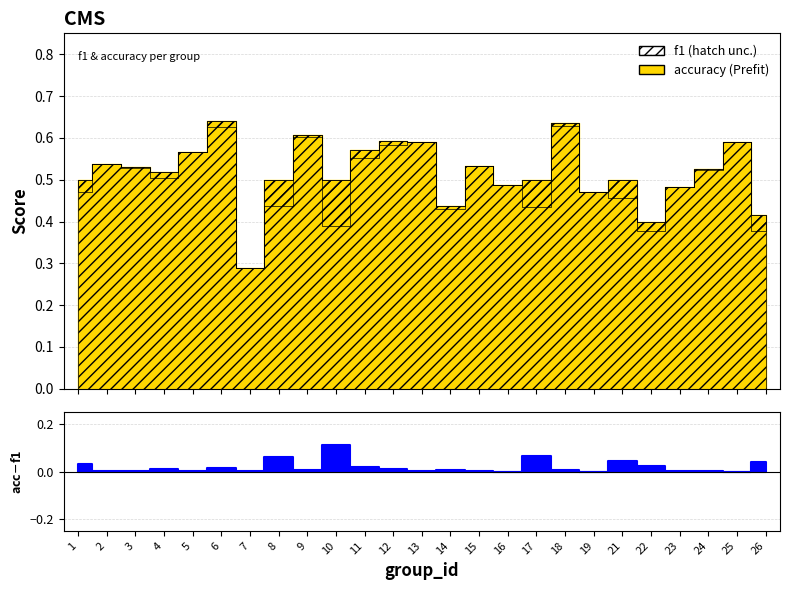

Which category has the lowest value in the f1 series?

7